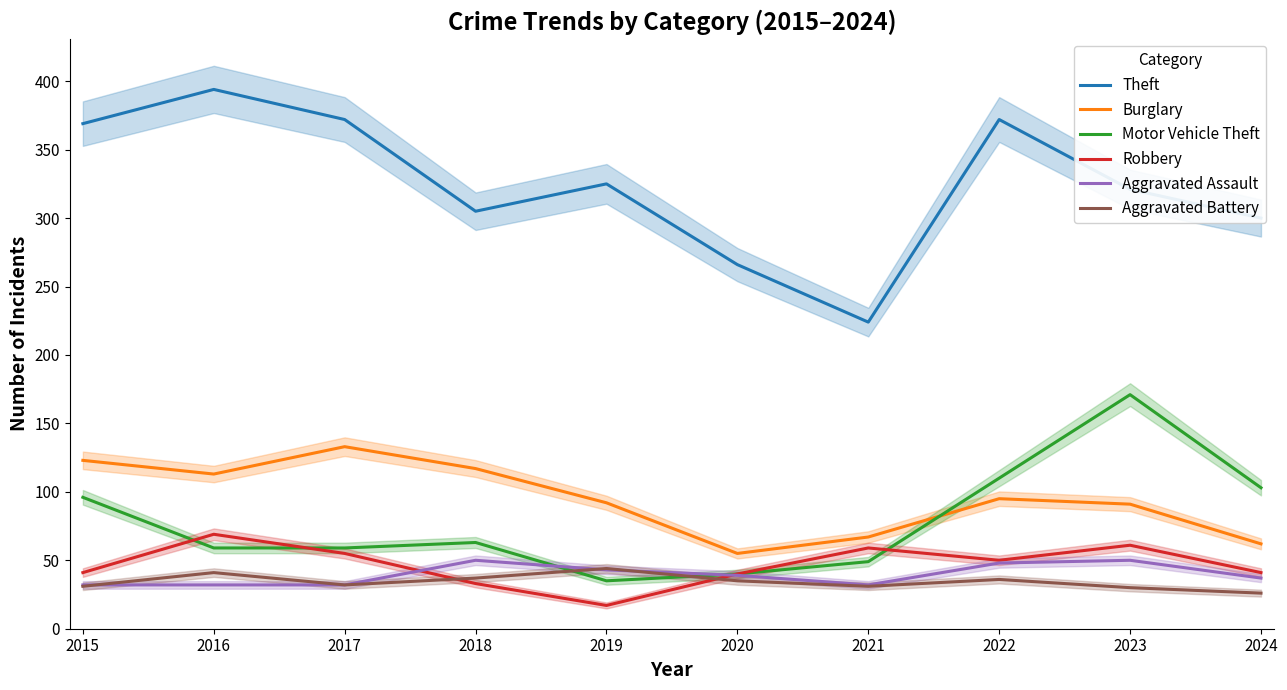

True or false: Aggravated Assault has a value of 32 at 2016.

True